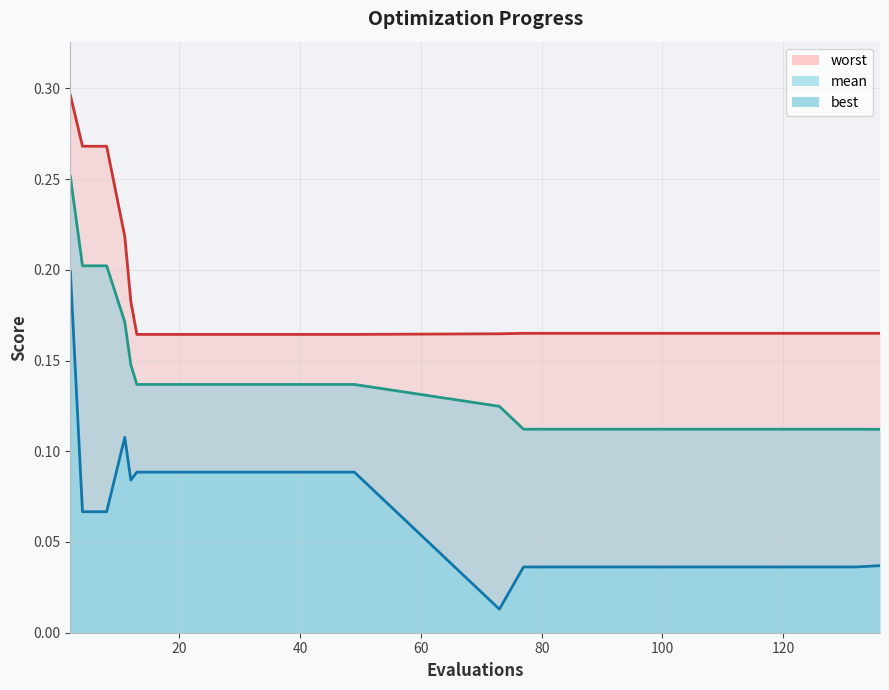

How many mean values are between 0 and 1?

20